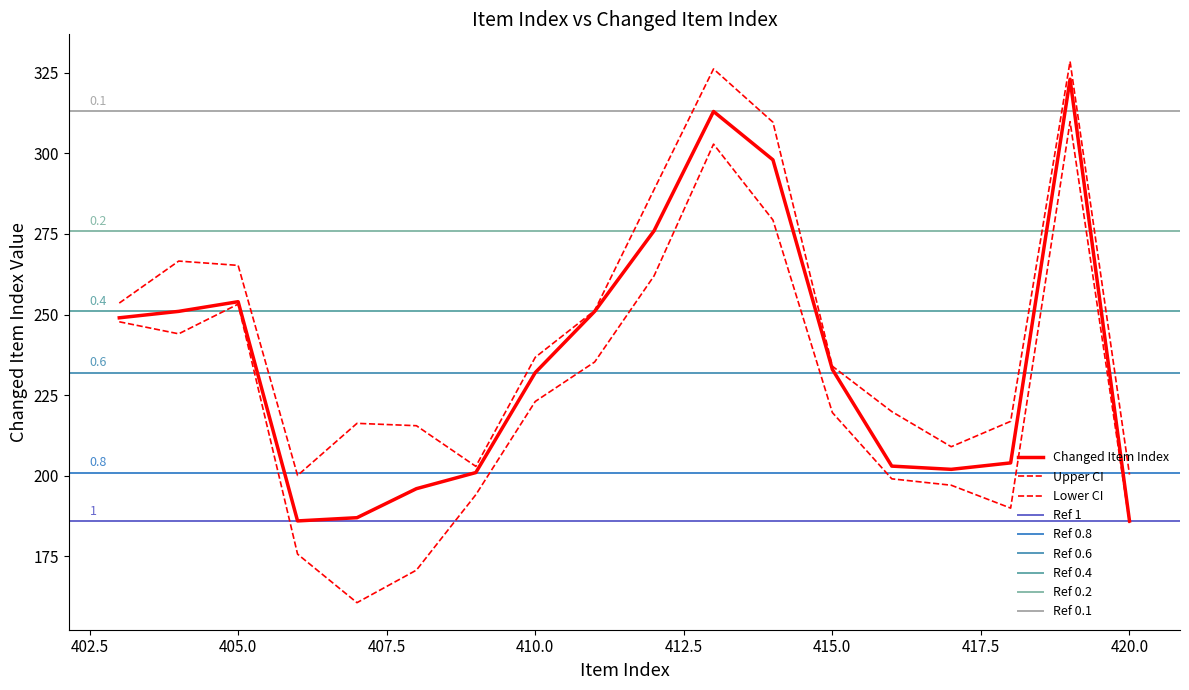

List the labels in order of value, largest first.

419, 413, 414, 412, 405, 404, 411, 403, 415, 410, 418, 416, 417, 409, 408, 407, 406, 420